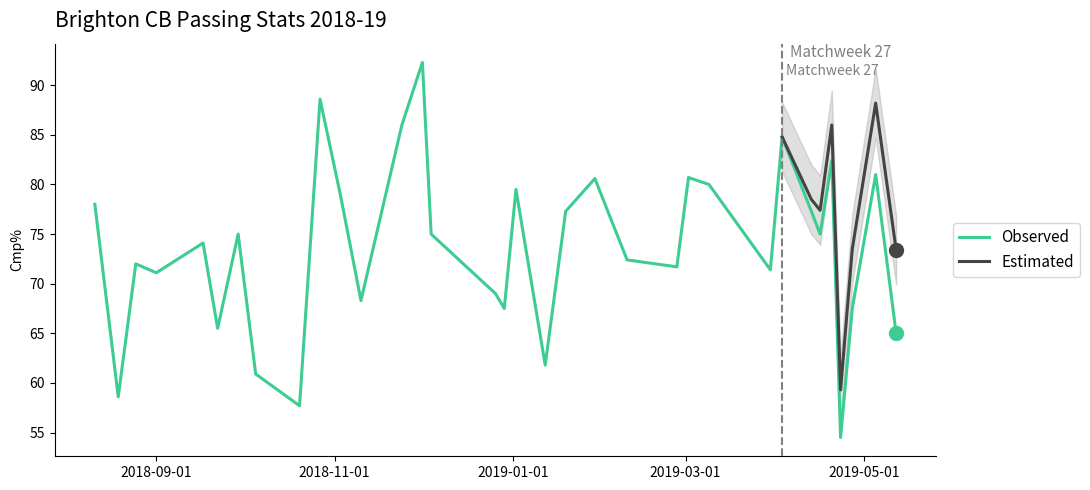

Does the chart display data point markers on the line(s)?

No